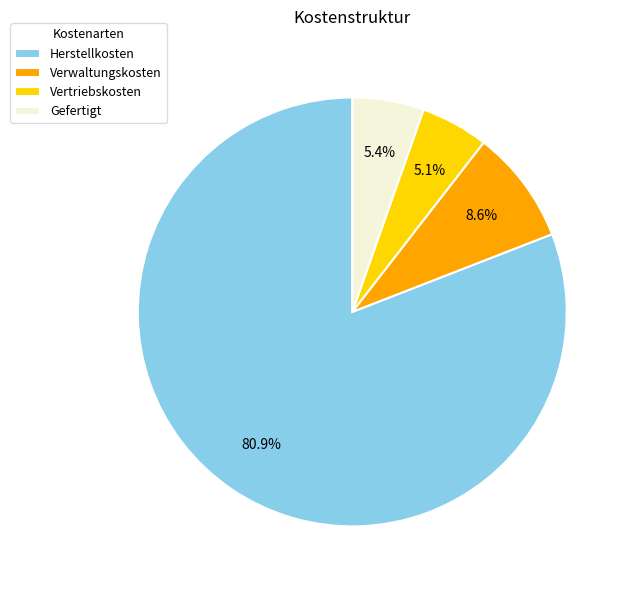

Approximately how many times larger is the value at Verwaltungskosten compared to Gefertigt?

1.6